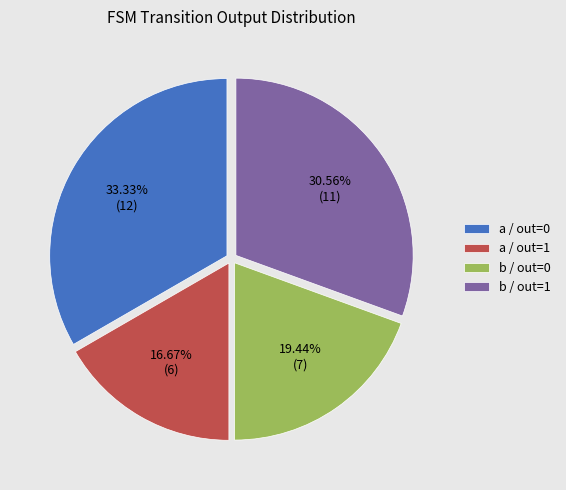

Which has a higher value, a / out=1 or a / out=0?

a / out=0